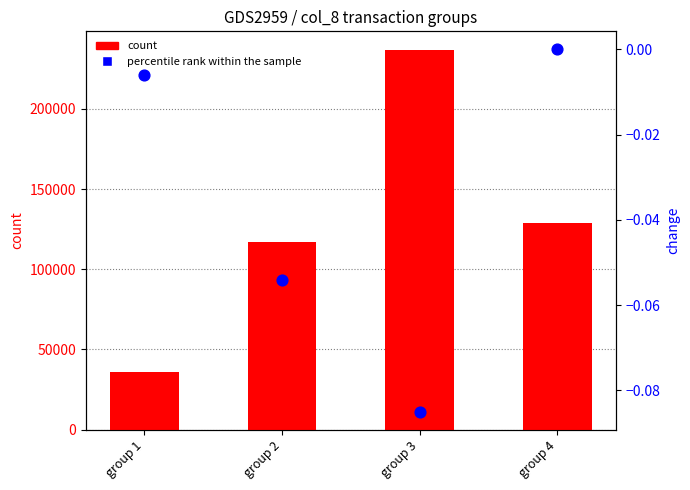

At how many categories does at least one series exceed 37057?

3